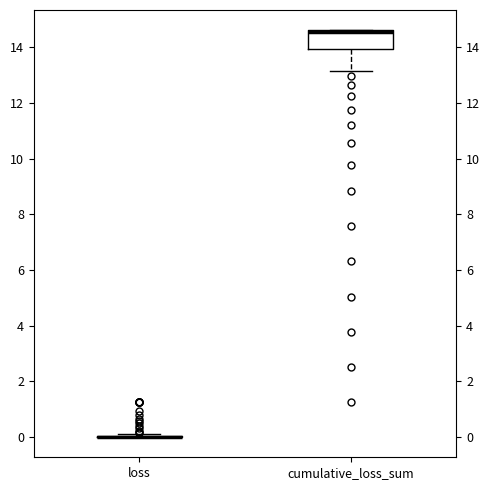

Reading left to right, transcribe this box plot: for each box, give where its median line is, the range the box spans, and where its two whiskers end, as read against the y-axis. The values are not printed on the chart, so give them approximately, as read against the axis.

loss: box collapsed to a line at 0.0, whiskers 0.0 to 0.2
cumulative_loss_sum: median 14.6 (just below the box's upper edge), box 14.0 to 14.6, whiskers 13.2 to 14.6